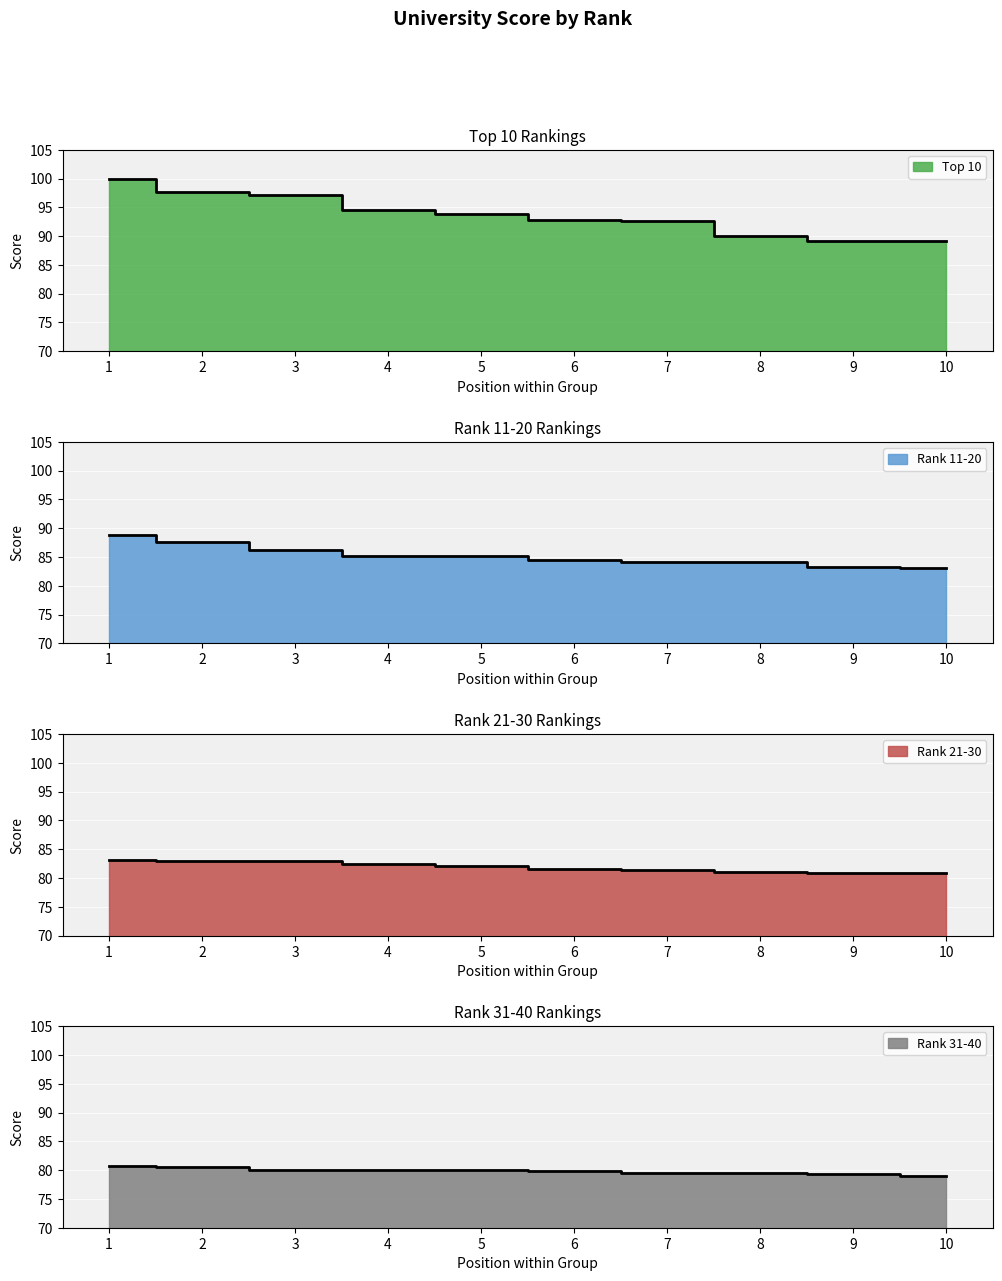

True or false: Top 10 has more than 0 interior local peaks.

False